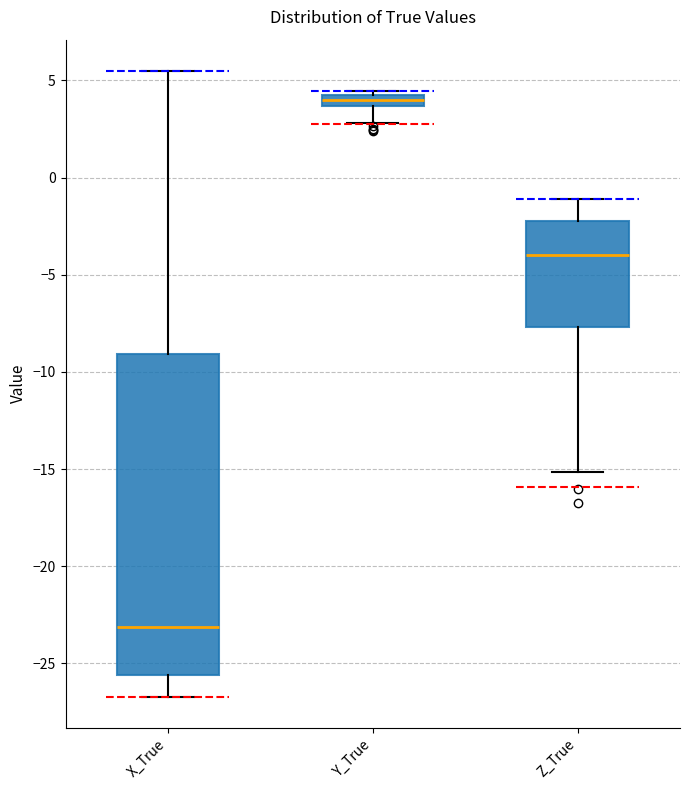

Which box is the tallest, from its lower edge to its upper edge?

X_True